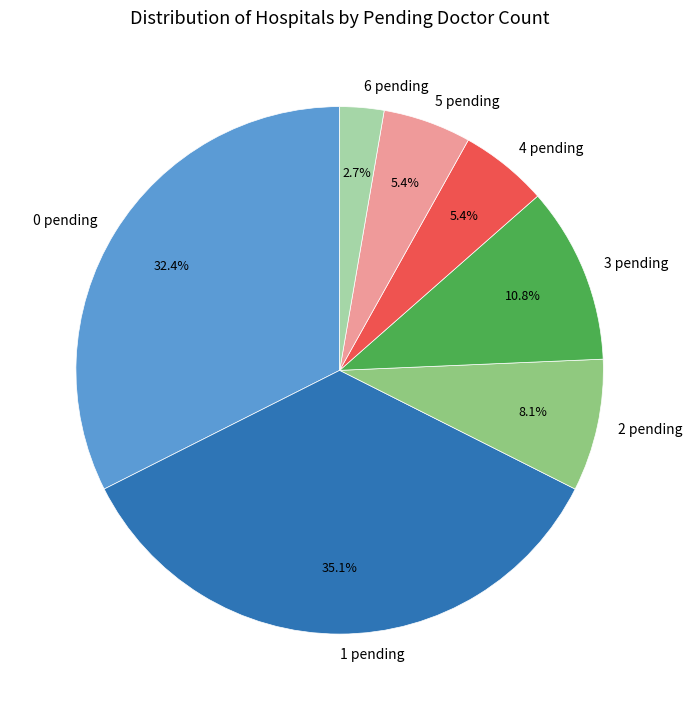

Combined, do 1 pending and 4 pending account for over 50%?

No